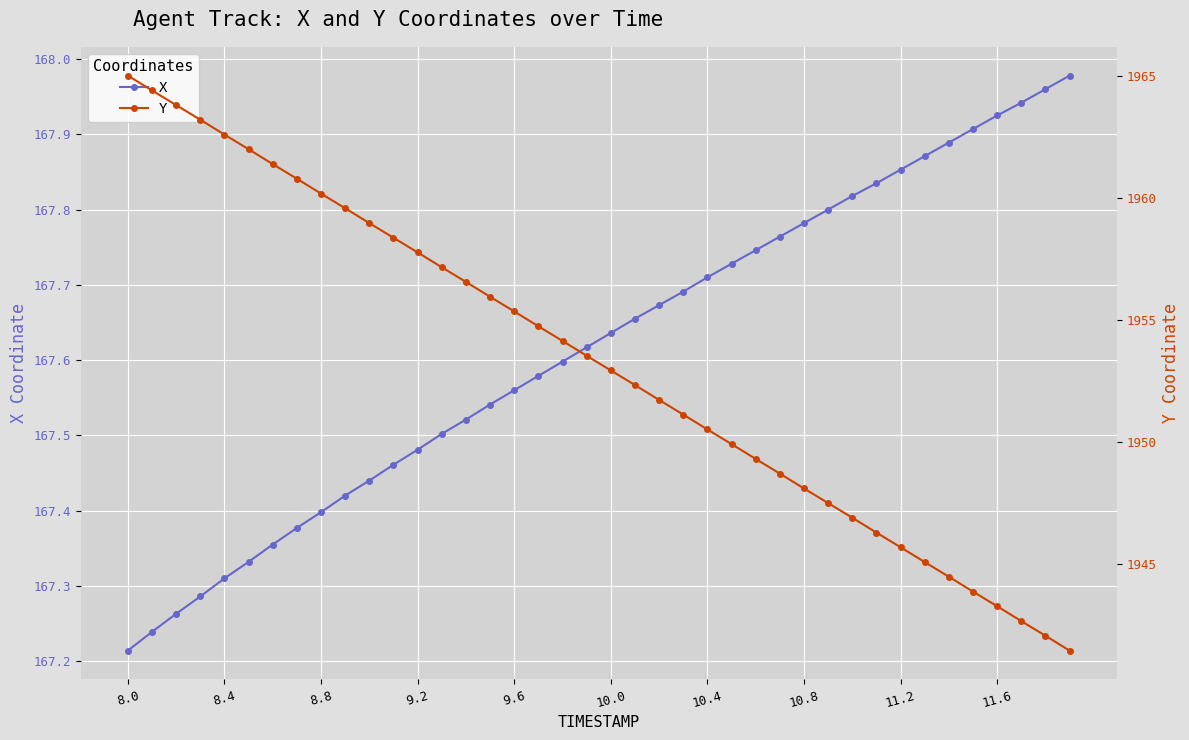

Where is X nearest to the value 167?

8.0